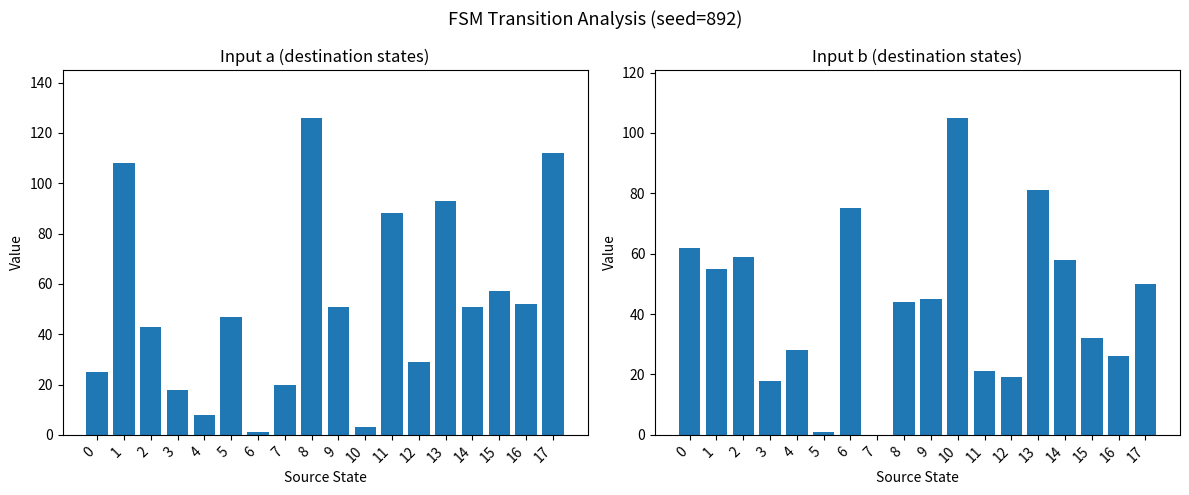

How many groups of bars are there?

18